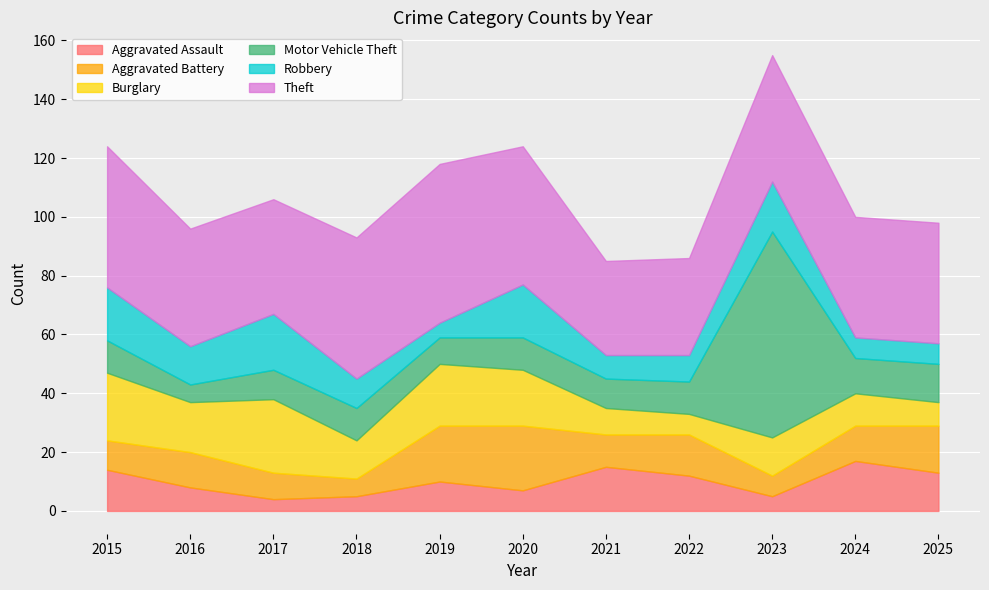

What is the value of the Robbery point at the 1st from the left?

18